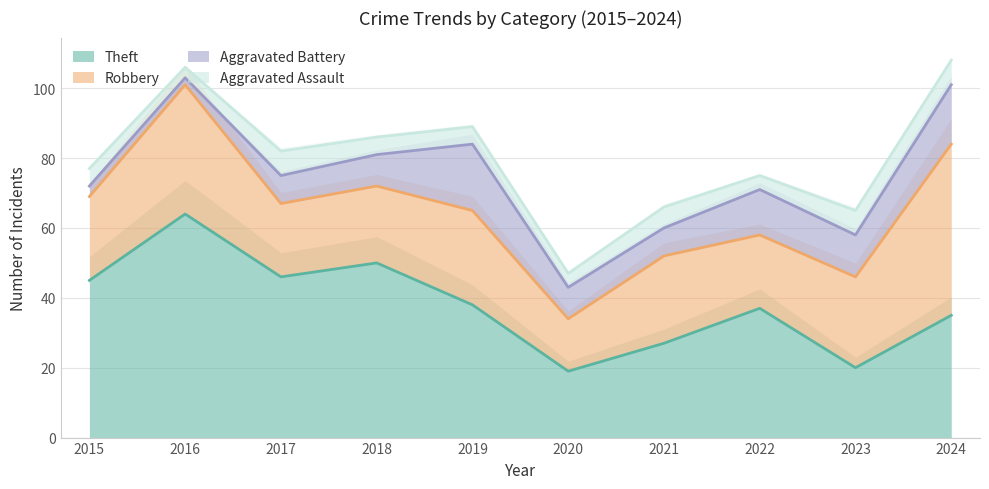

Where is the first local maximum for Aggravated Assault?

2017